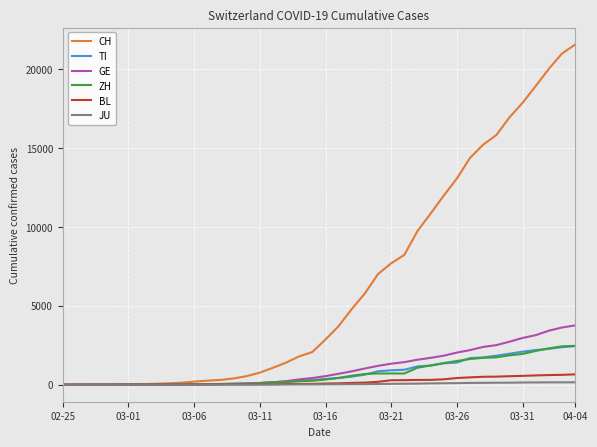

How many values in the CH series are below 2864?

20